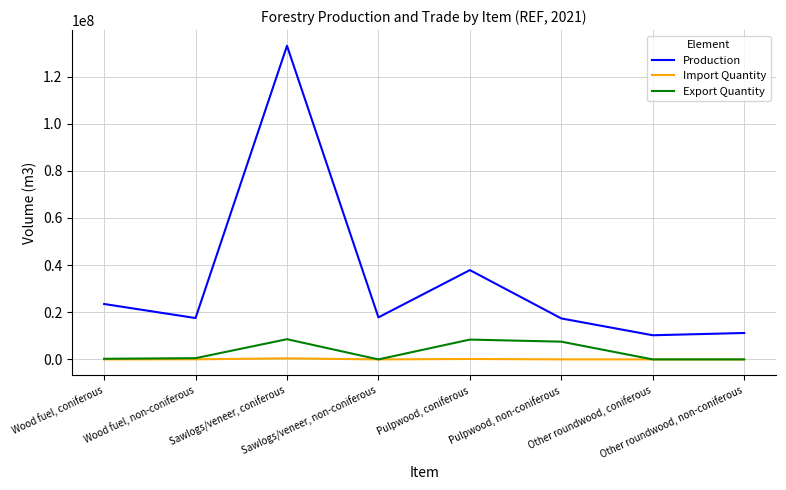

At which category is the sum across all series the highest?

Sawlogs/veneer, coniferous